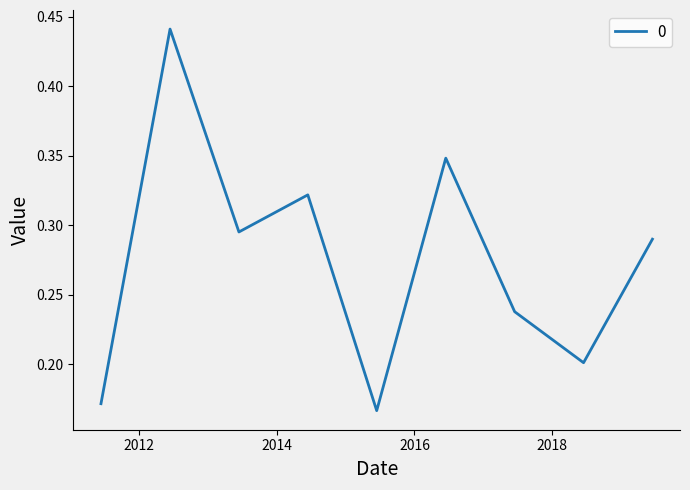

Count the values in the range 0 to 1.

9